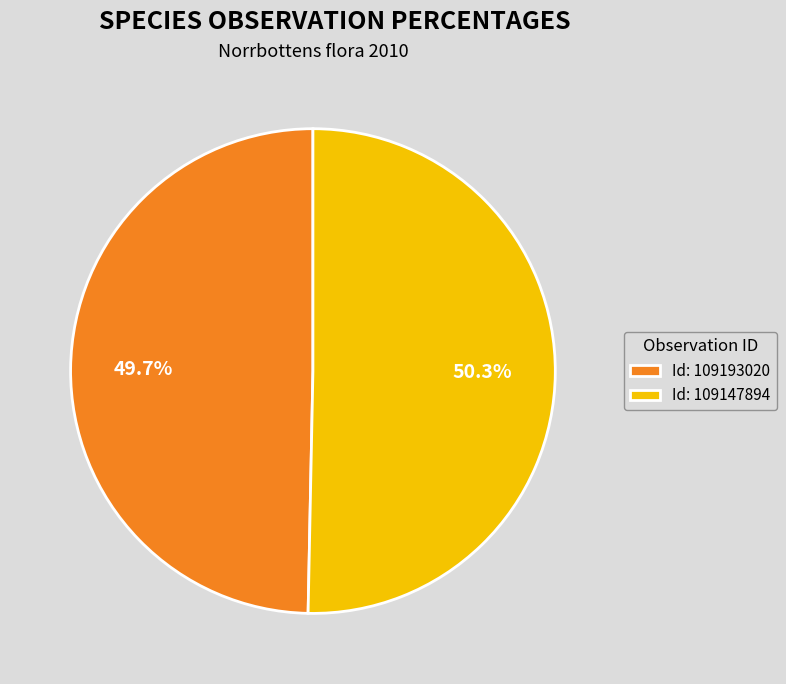

What percentage do Id: 109193020 and Id: 109147894 together represent?

100.0%